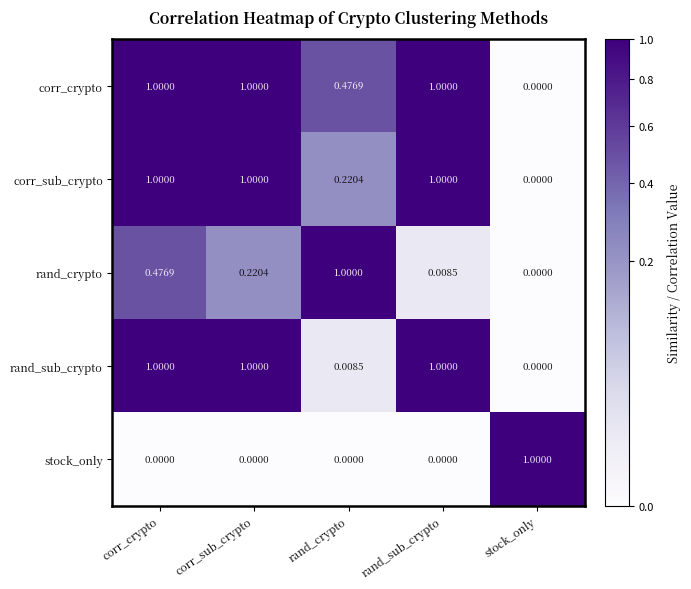

Which series has the largest total across all categories?

corr_crypto